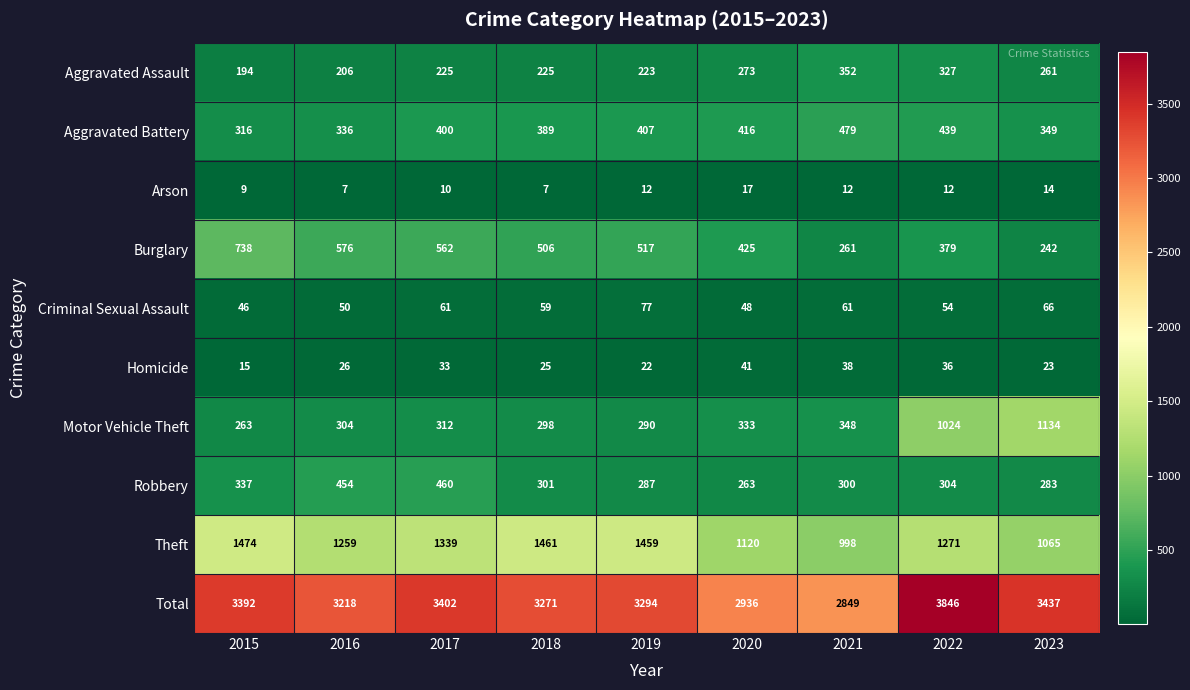

Rank the series by their maximum value, from highest to lowest.

Total, Theft, Motor Vehicle Theft, Burglary, Aggravated Battery, Robbery, Aggravated Assault, Criminal Sexual Assault, Homicide, Arson